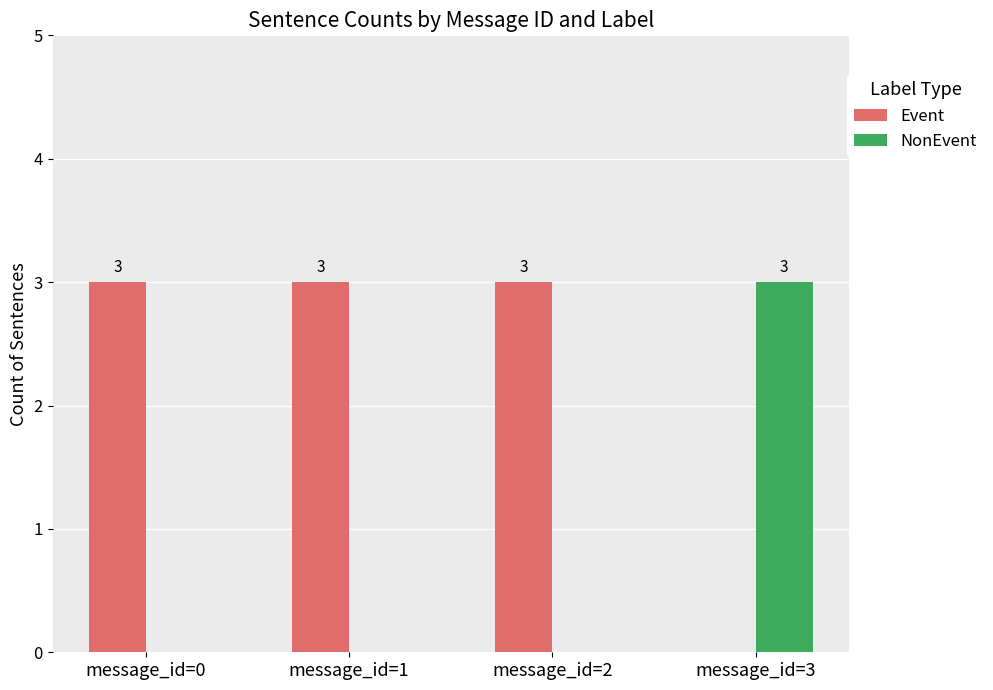

Are the bars grouped side by side (vs. stacked)?

Yes